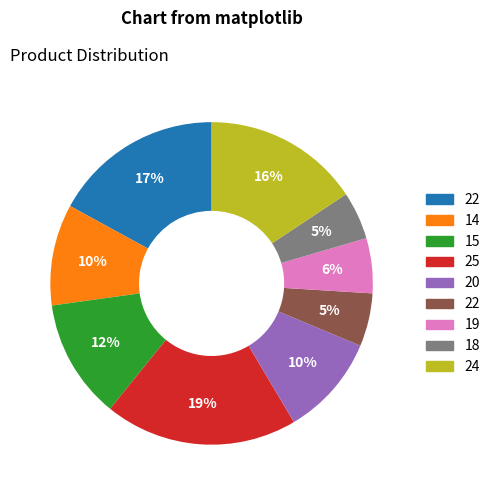

Is there a majority slice in this chart?

No